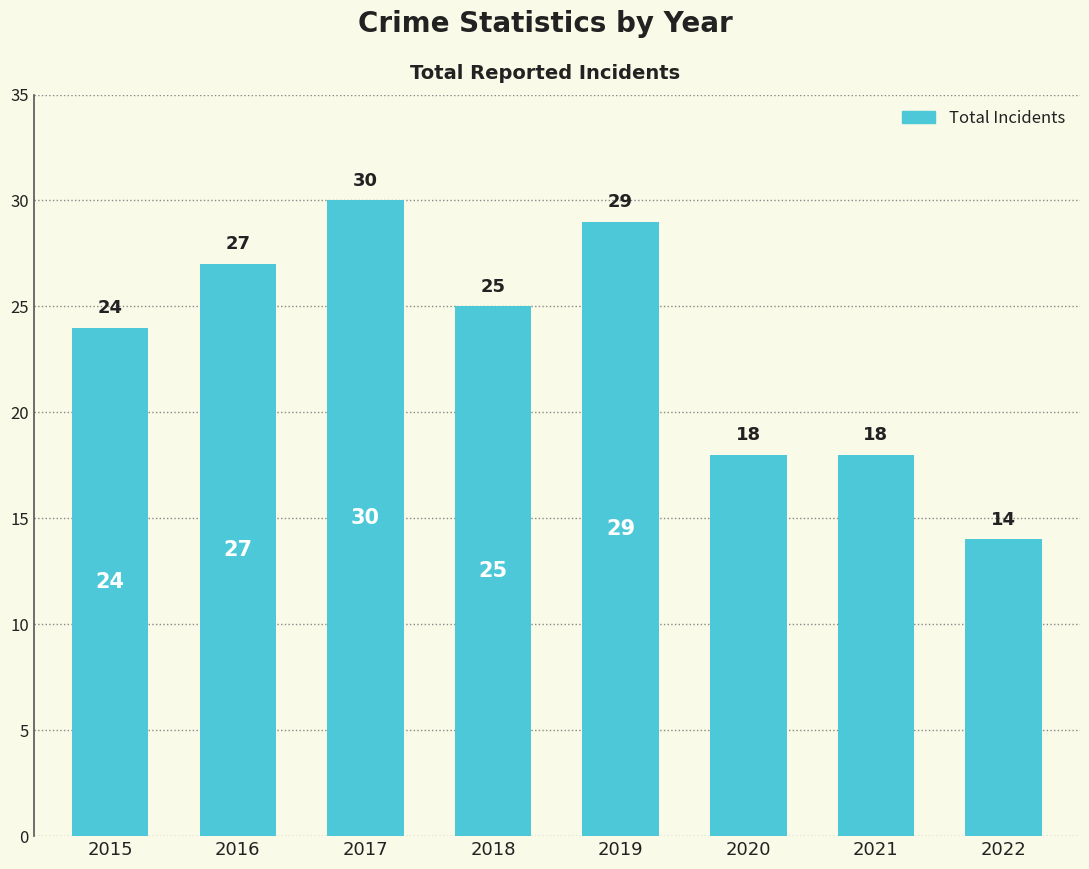

What is the change in value from 2019 to 2020?

-11